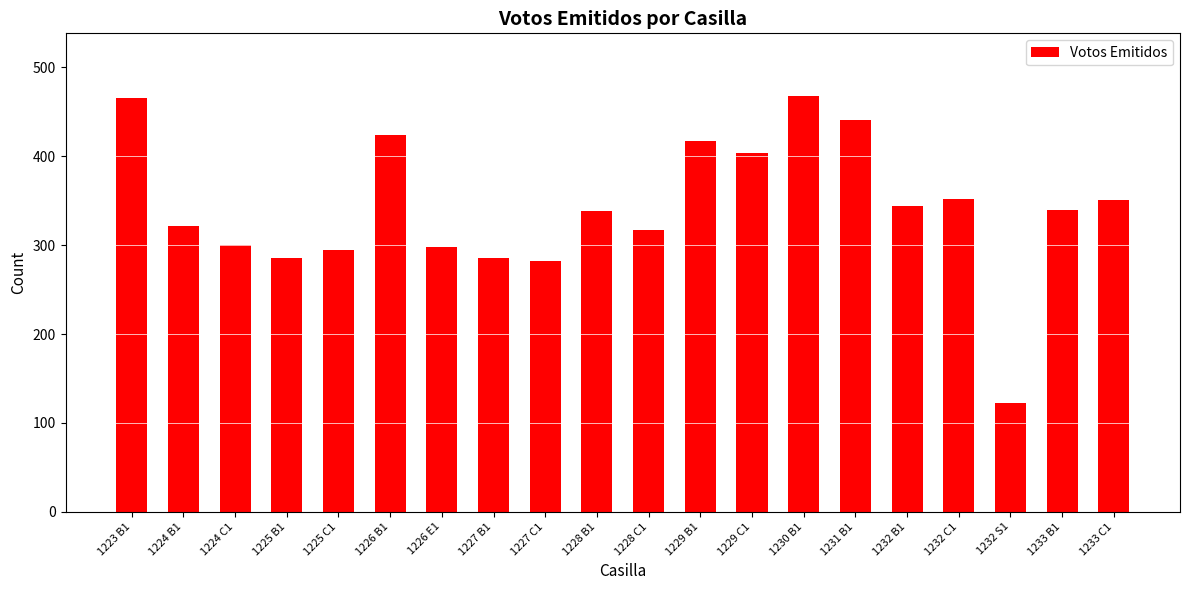

Approximately how many times larger is the value at 1233 C1 compared to 1233 B1?

1.0